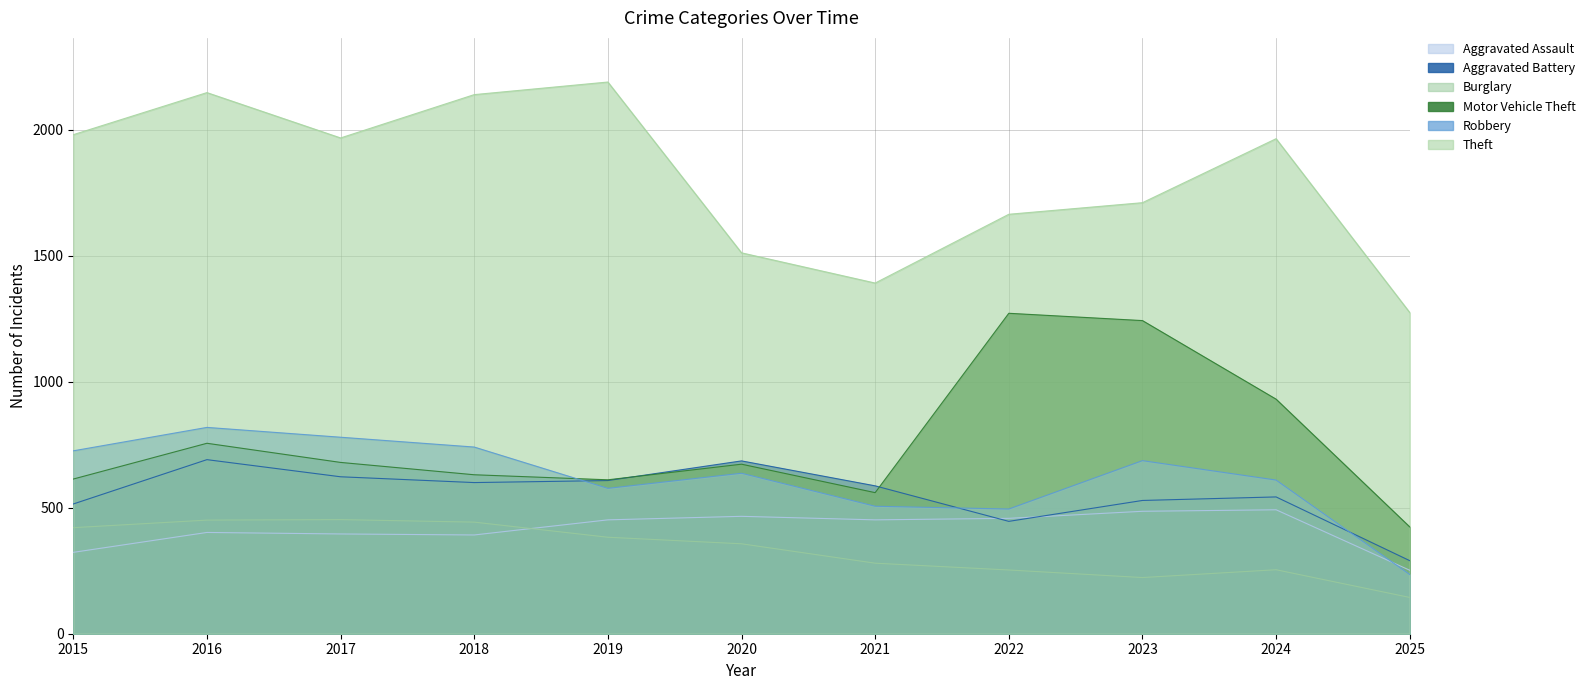

At how many categories does at least one series exceed 1810?

6